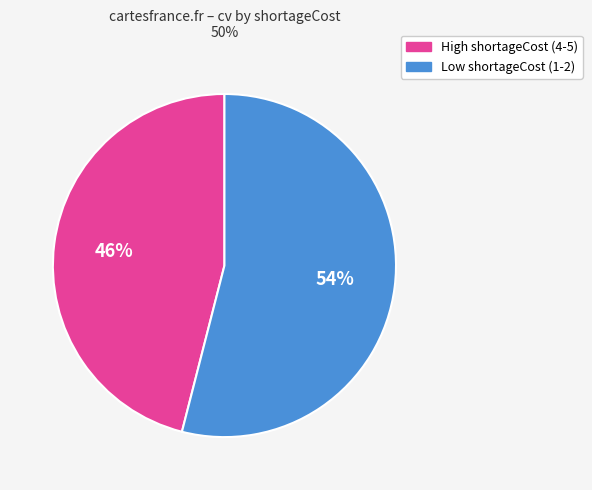

Combined, do High shortageCost (4-5) and Low shortageCost (1-2) account for over 50%?

Yes